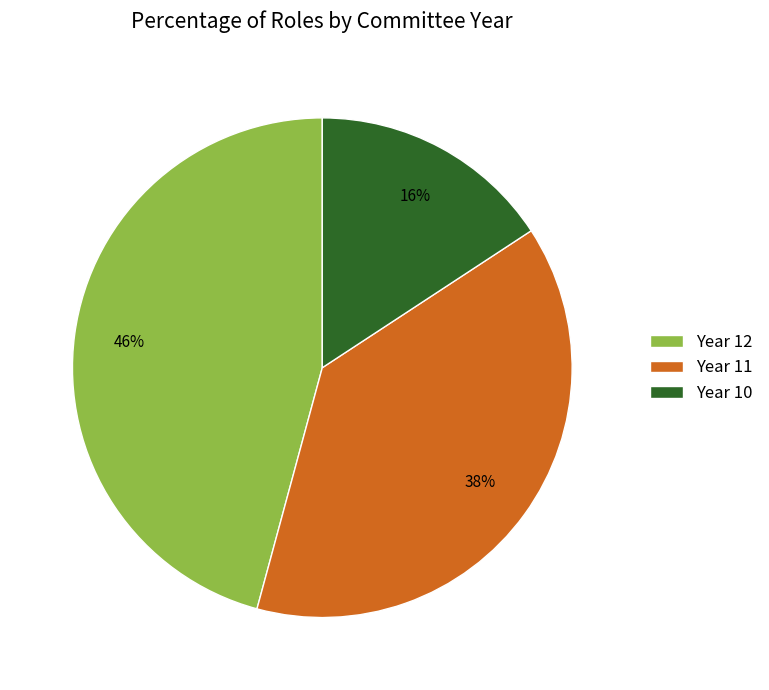

Rank the categories by value from lowest to highest.

Year 10, Year 11, Year 12